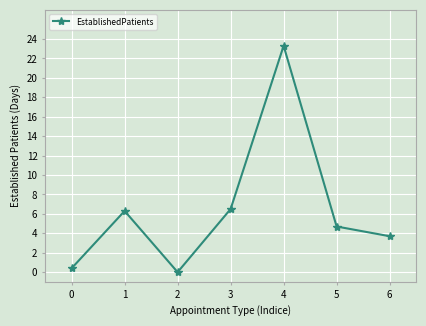

The value at 2 is -9.1. True or false?

False